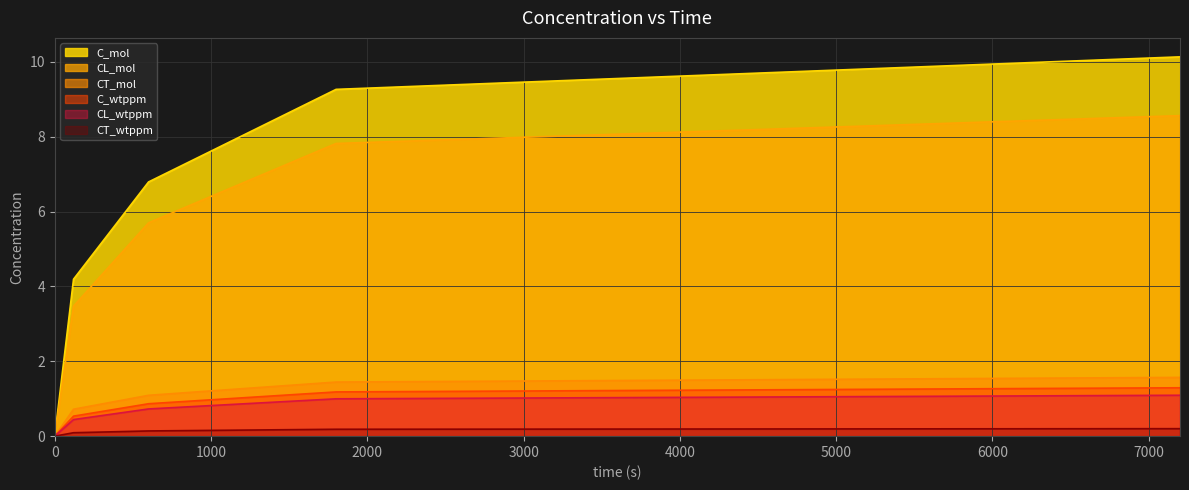

How many data points in CT_mol are above 1?

3